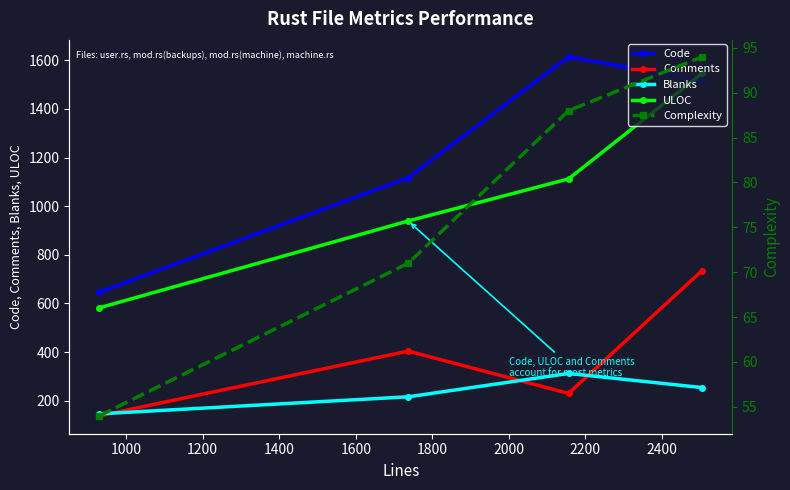

True or false: Blanks has more than 2 interior local peaks.

False